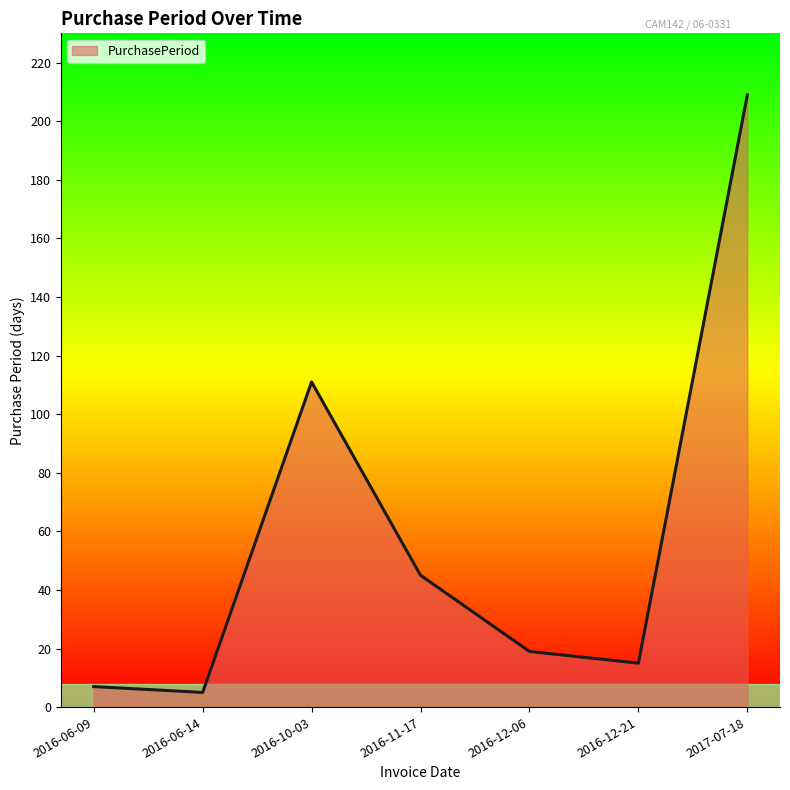

What is the minimum value shown in the chart?

5